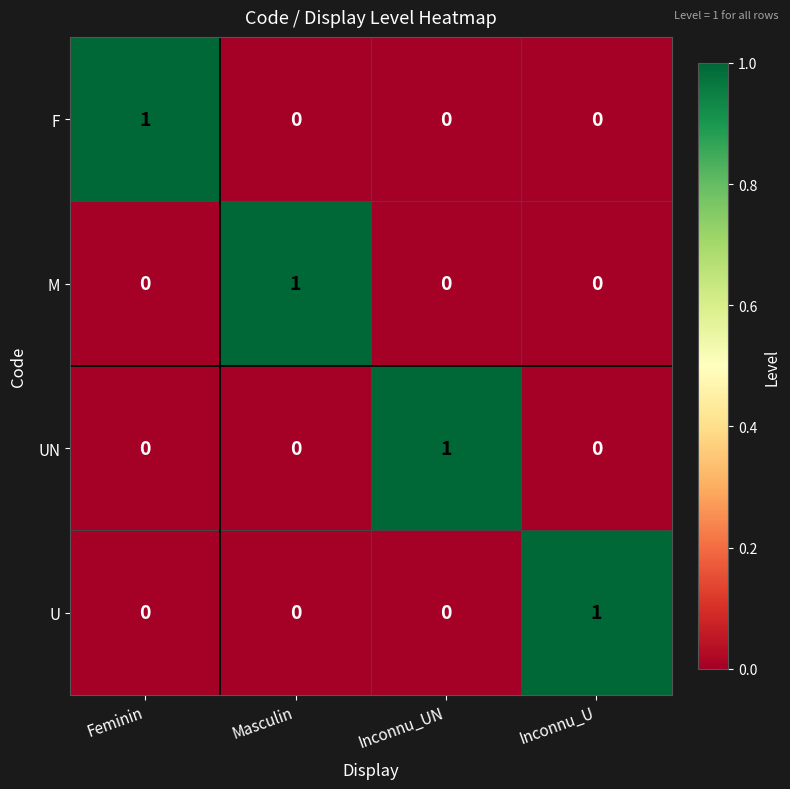

Is it true that UN equals 1 at Inconnu_UN?

True